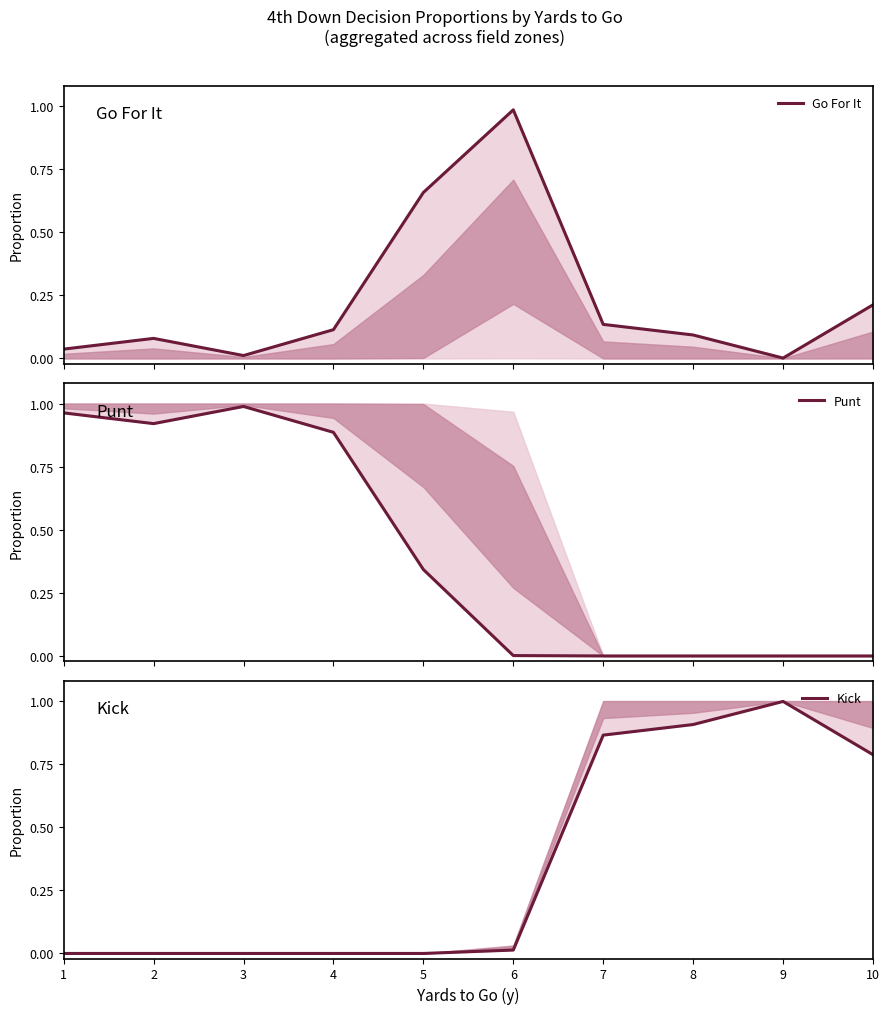

What is the difference between the highest and lowest values at 6?

1.0